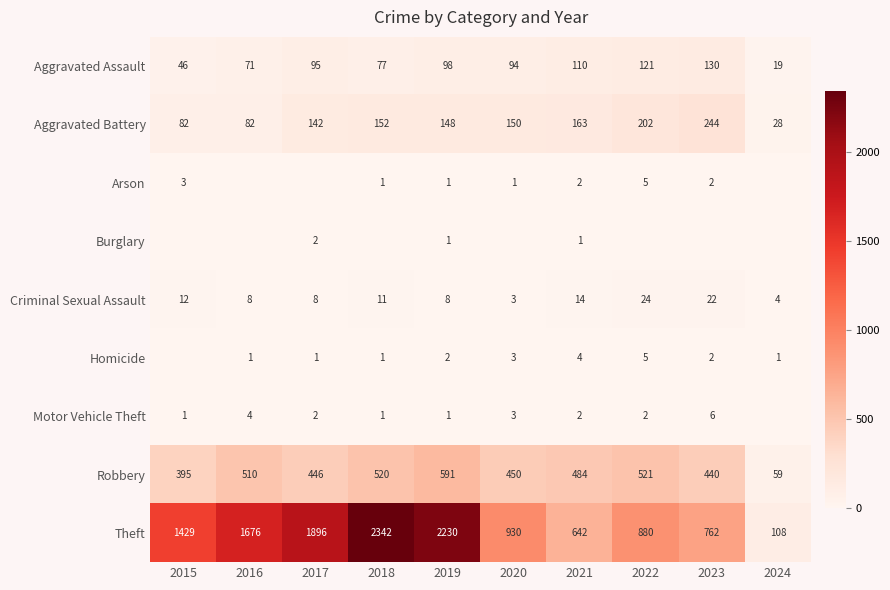

Between 2021 and 2018, which is larger?

2021